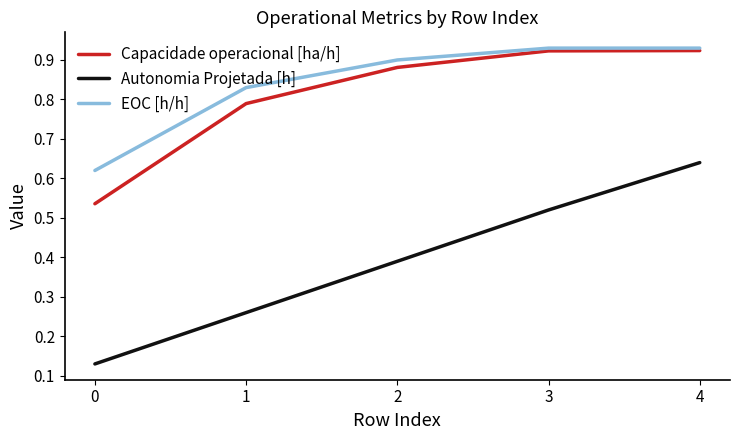

True or false: EOC [h/h] and Autonomia Projetada [h] cross at least once.

False